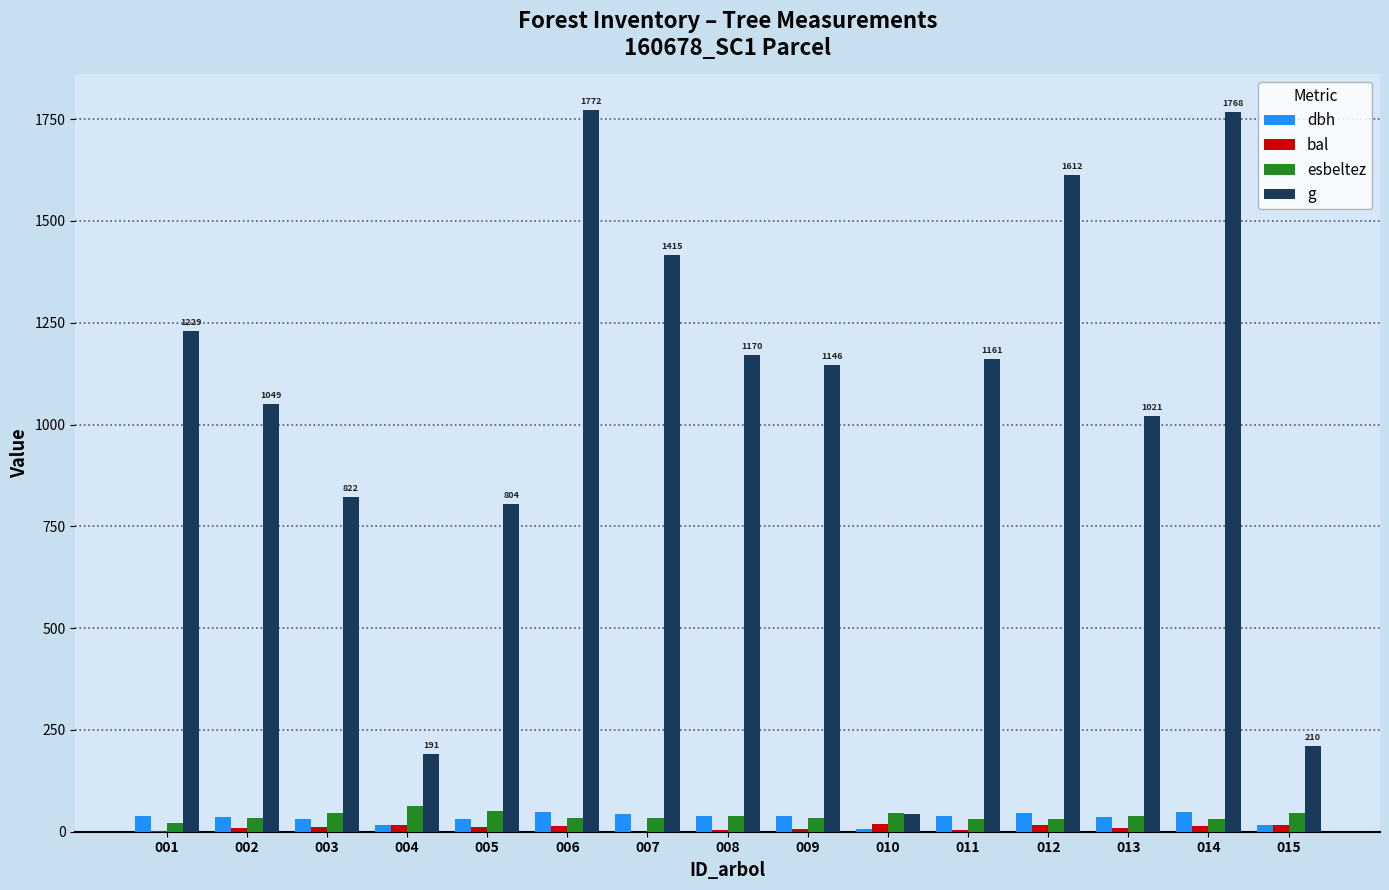

Which series changed the most between 002 and 012?

g